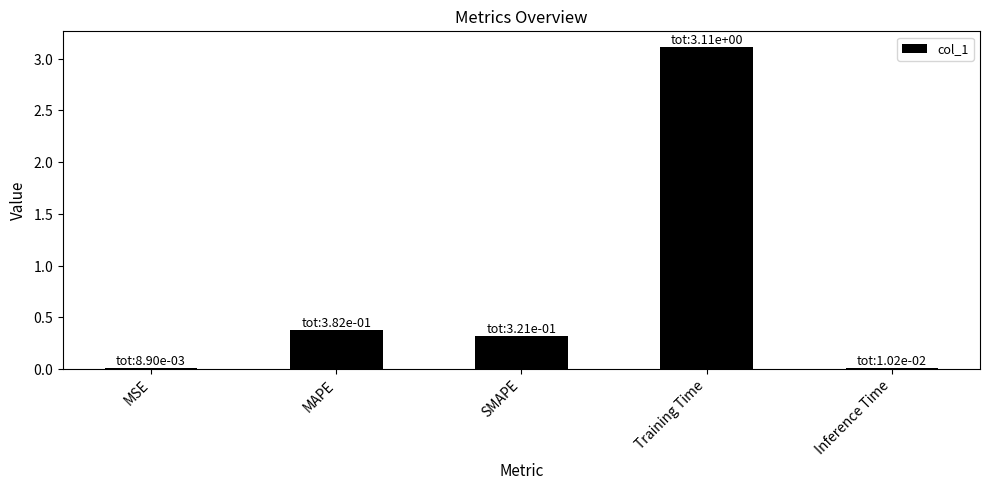

Where is the data nearest to the value 1?

MAPE